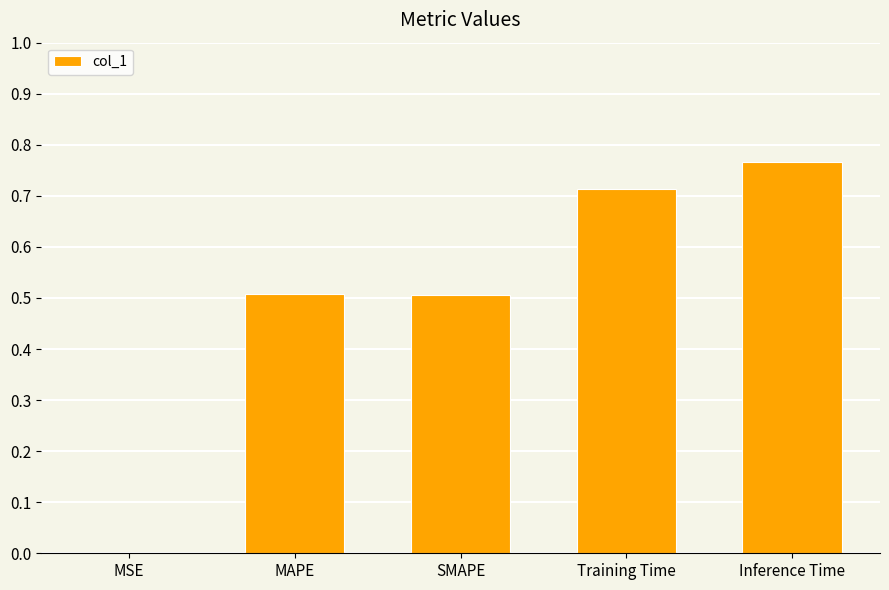

Which label corresponds to the largest value in the chart?

Inference Time